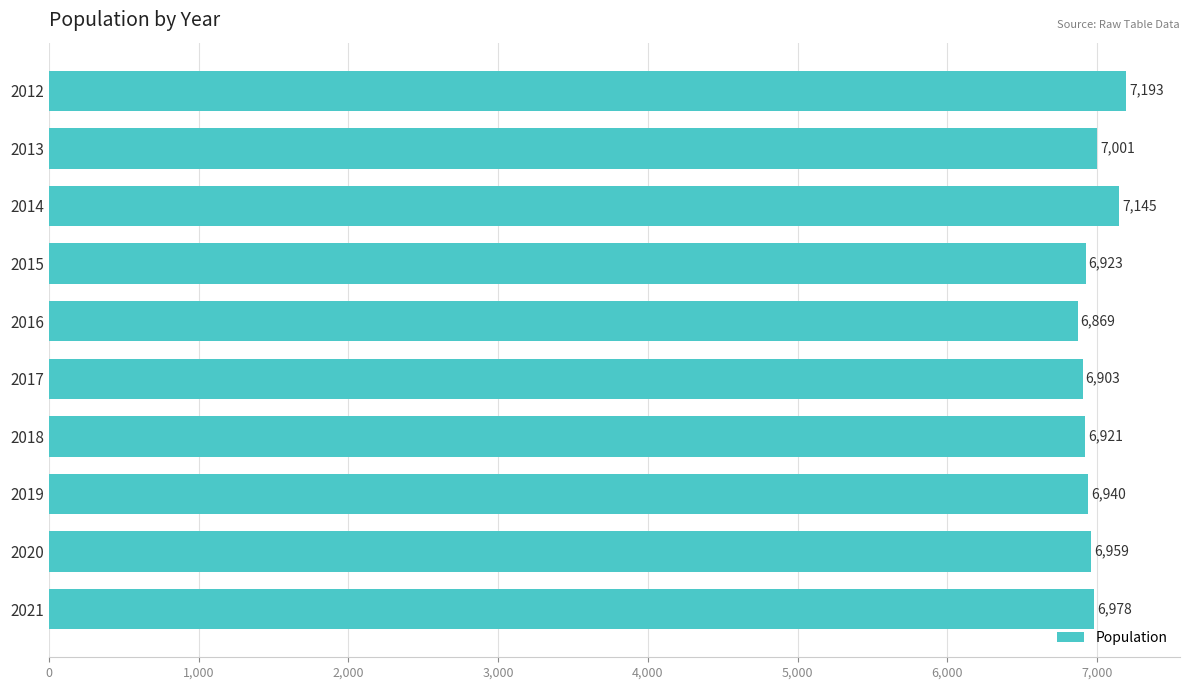

What is the value of the 5th bar from the top?

6869